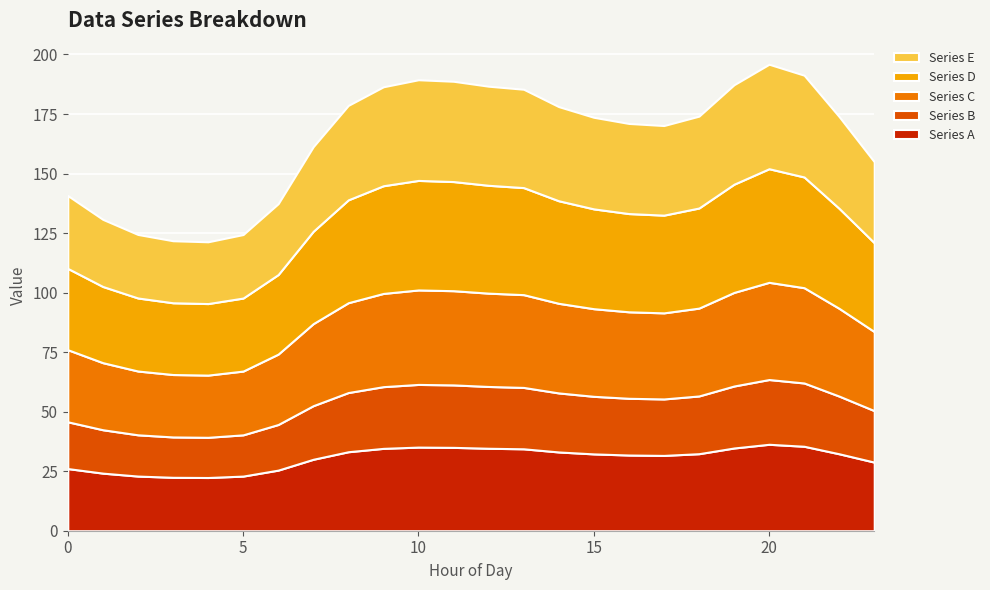

Reading left to right, extract all data points from this chart.

Series A: 0=26.1	1=24.2	2=22.9	3=22.4	4=22.3	5=22.9	6=25.5	7=30.0	8=33.2	9=34.6	10=35.1	11=35.0	12=34.6	13=34.4	14=33.1	15=32.3	16=31.8	17=31.6	18=32.3	19=34.7	20=36.3	21=35.5	22=32.3	23=28.8
Series B: 0=19.6	1=18.2	2=17.3	3=16.9	4=16.9	5=17.3	6=19.2	7=22.5	8=24.9	9=25.9	10=26.3	11=26.2	12=25.9	13=25.8	14=24.8	15=24.2	16=23.8	17=23.7	18=24.2	19=26.0	20=27.2	21=26.6	22=24.2	23=21.6
Series C: 0=30.3	1=28.2	2=26.8	3=26.2	4=26.1	5=26.8	6=29.6	7=34.5	8=37.7	9=39.1	10=39.7	11=39.6	12=39.2	13=39.0	14=37.6	15=36.8	16=36.3	17=36.2	18=36.9	19=39.3	20=40.8	21=40.0	22=36.9	23=33.2
Series D: 0=34.1	1=32.0	2=30.7	3=30.1	4=30.0	5=30.7	6=33.4	7=38.8	8=43.2	9=45.2	10=46.0	11=45.8	12=45.3	13=45.0	14=43.1	15=41.9	16=41.3	17=41.0	18=42.0	19=45.4	20=47.7	21=46.5	22=42.0	23=37.3
Series E: 0=30.6	1=28.2	2=26.7	3=26.1	4=26.0	5=26.7	6=29.8	7=35.5	8=39.7	9=41.6	10=42.3	11=42.1	12=41.6	13=41.3	14=39.6	15=38.5	16=37.9	17=37.6	18=38.6	19=41.8	20=43.9	21=42.8	22=38.5	23=34.0